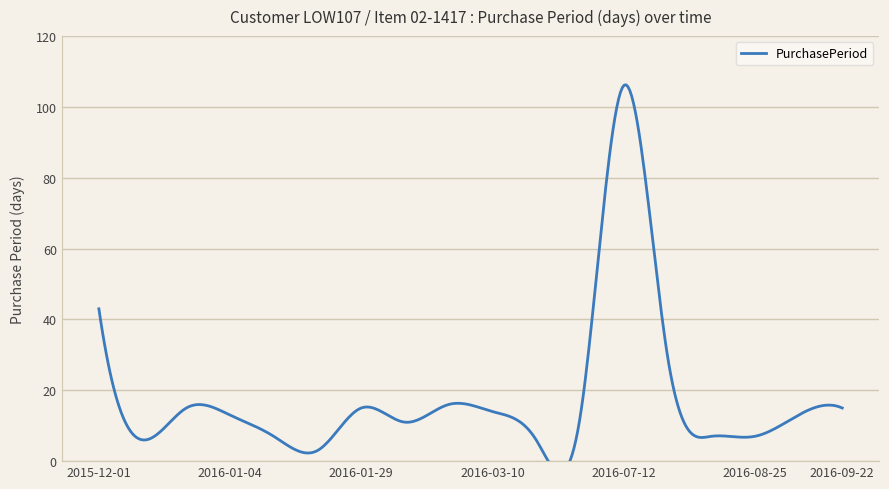

At which category does the chart reach its peak across all series?

2016-07-12